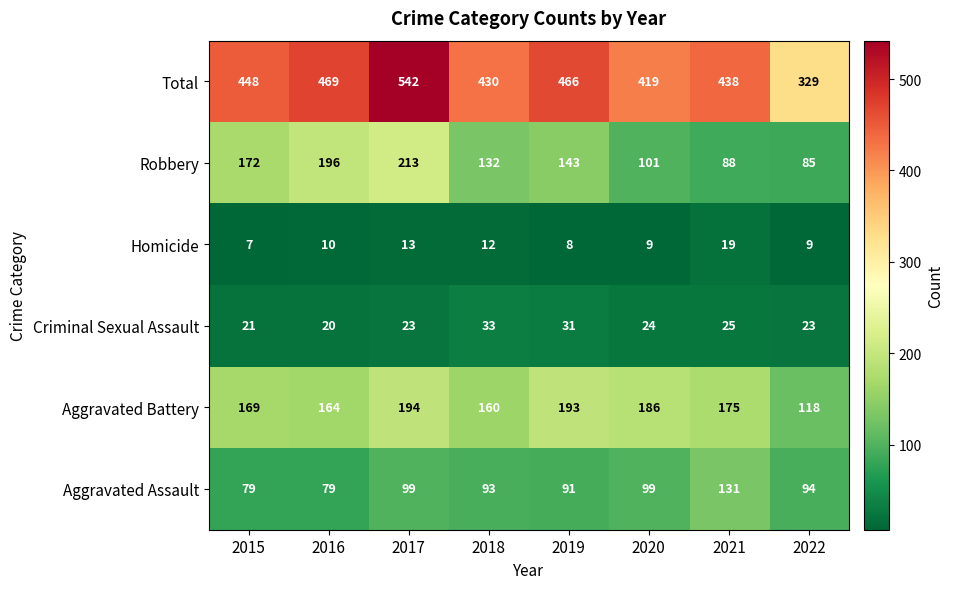

At how many categories does at least one series exceed 32?

8